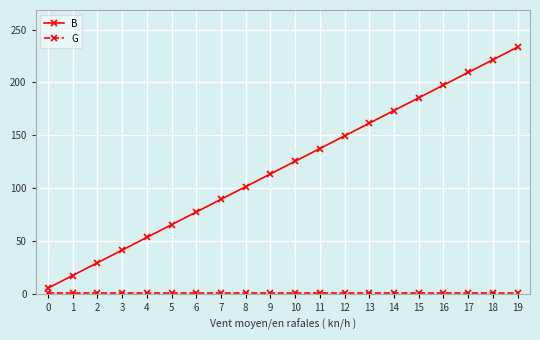

At how many categories does at least one series exceed 139?

8